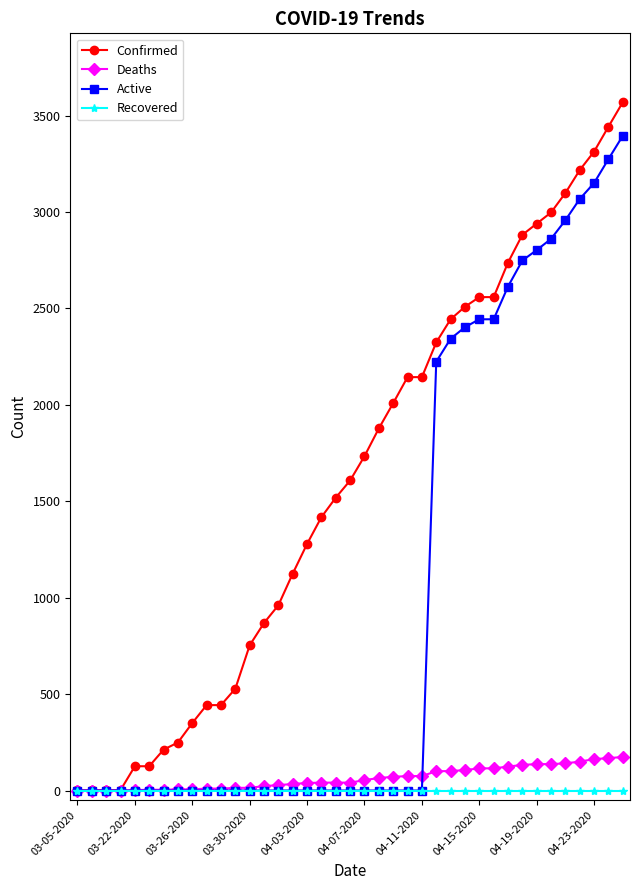

List the series in order of their peak value, highest first.

Confirmed, Active, Deaths, Recovered